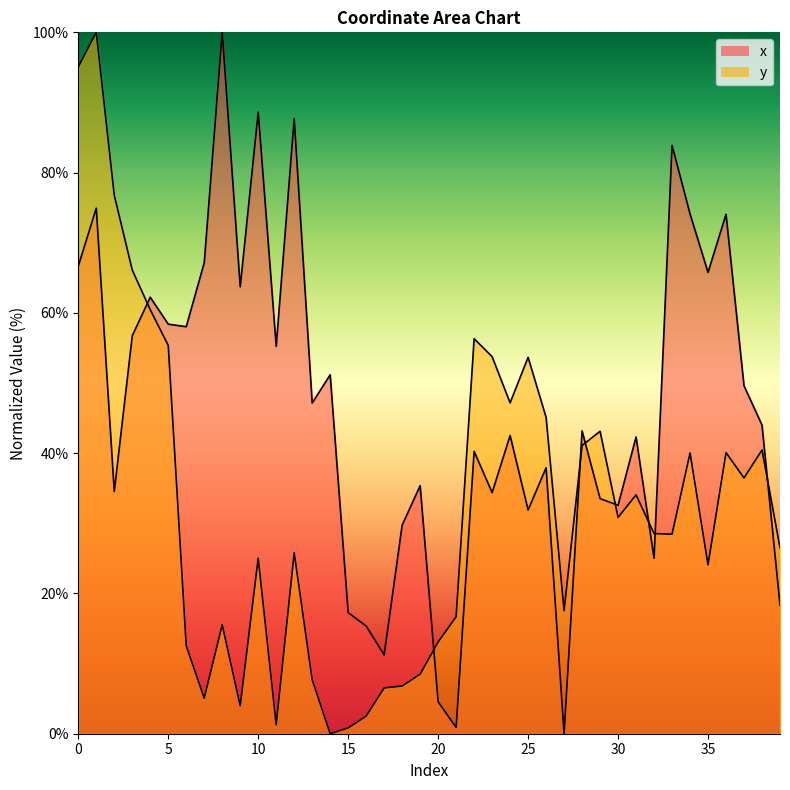

What is the difference between the highest and lowest values at 8?

84.5